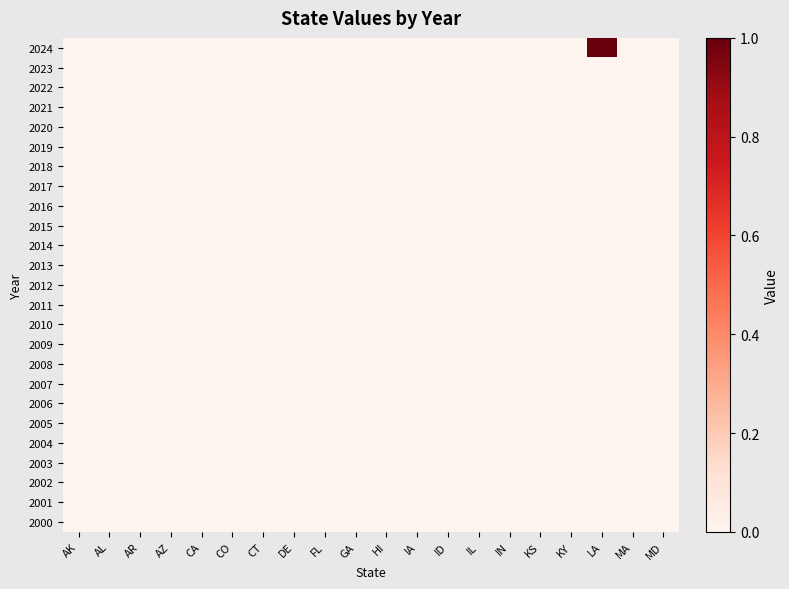

At how many categories does at least one series exceed 0?

1